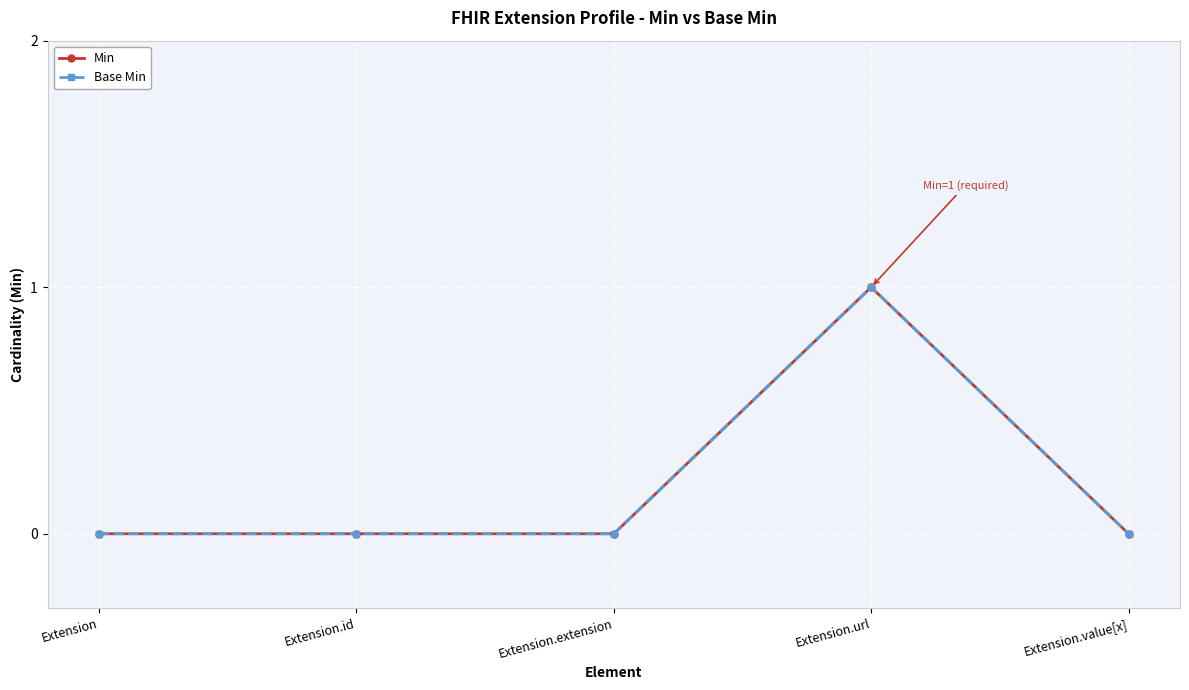

Which label corresponds to the smallest value in the chart?

Extension